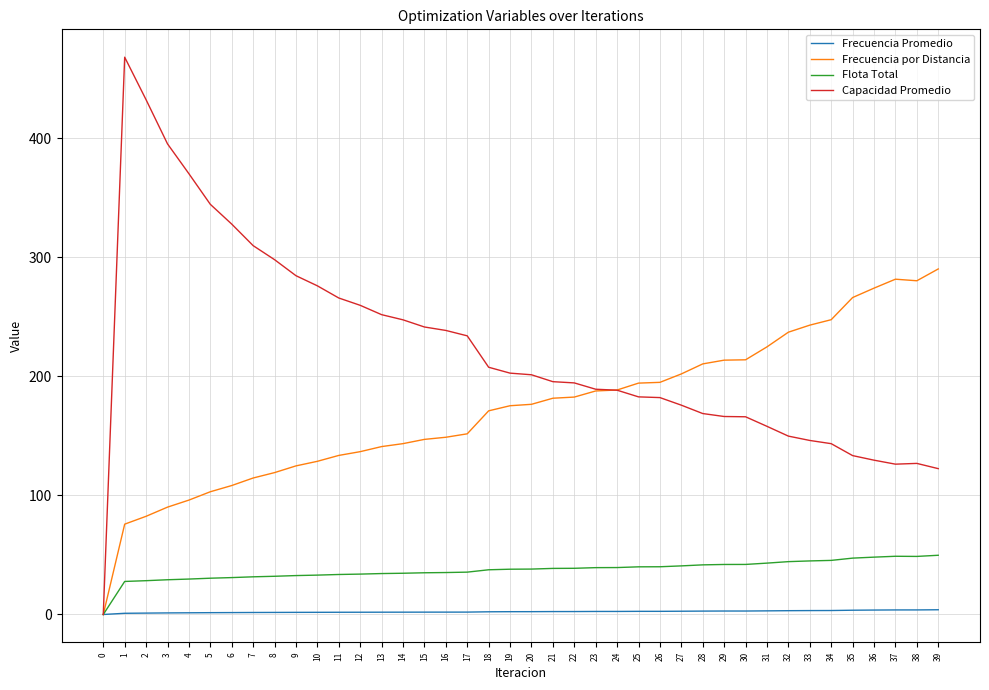

Is it true that Capacidad Promedio equals 370.4 at 4?

True